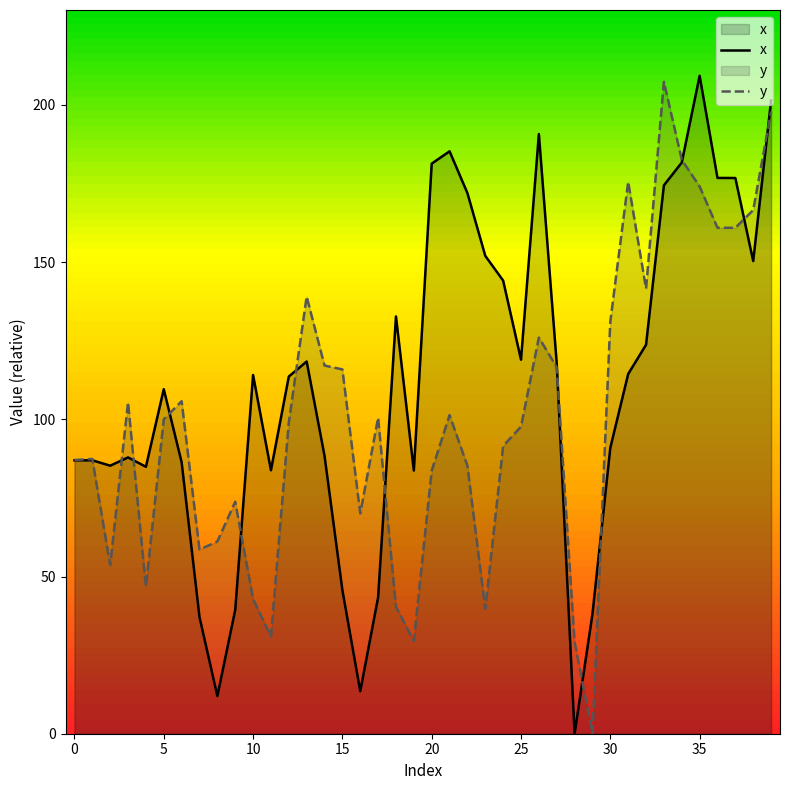

What is the label of the 14th point from the left?

13